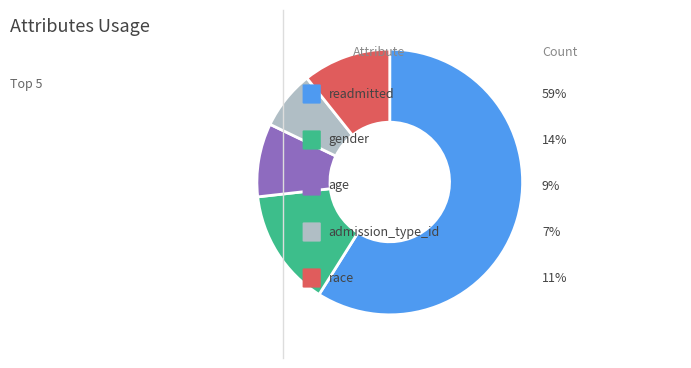

Is there any slice that represents more than half of the pie?

Yes